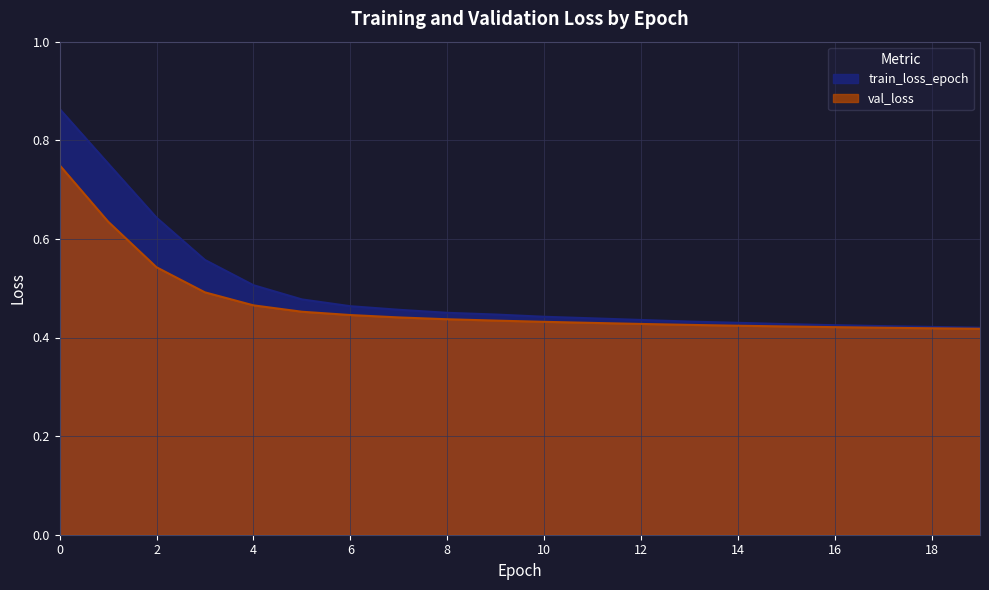

Rank the categories by train_loss_epoch value from highest to lowest.

0, 1, 2, 3, 4, 5, 6, 7, 8, 9, 10, 11, 12, 13, 14, 15, 16, 17, 18, 19